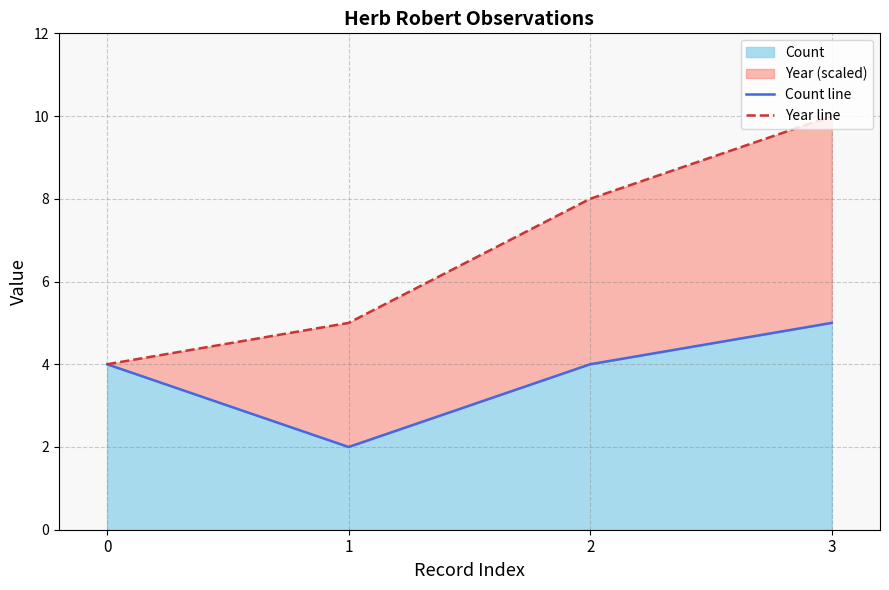

Which category has the highest value across all series?

3